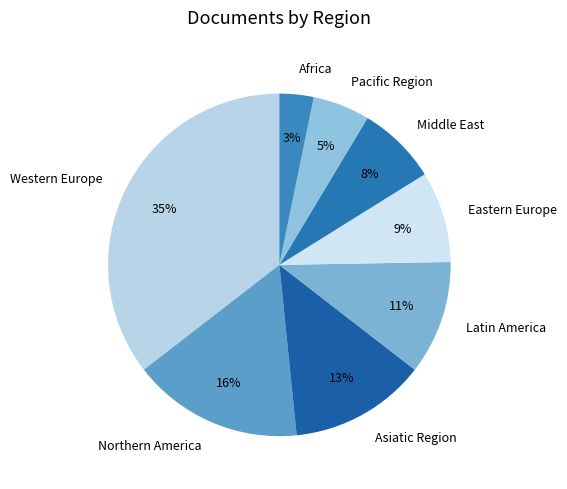

How many slices are in this pie chart?

8